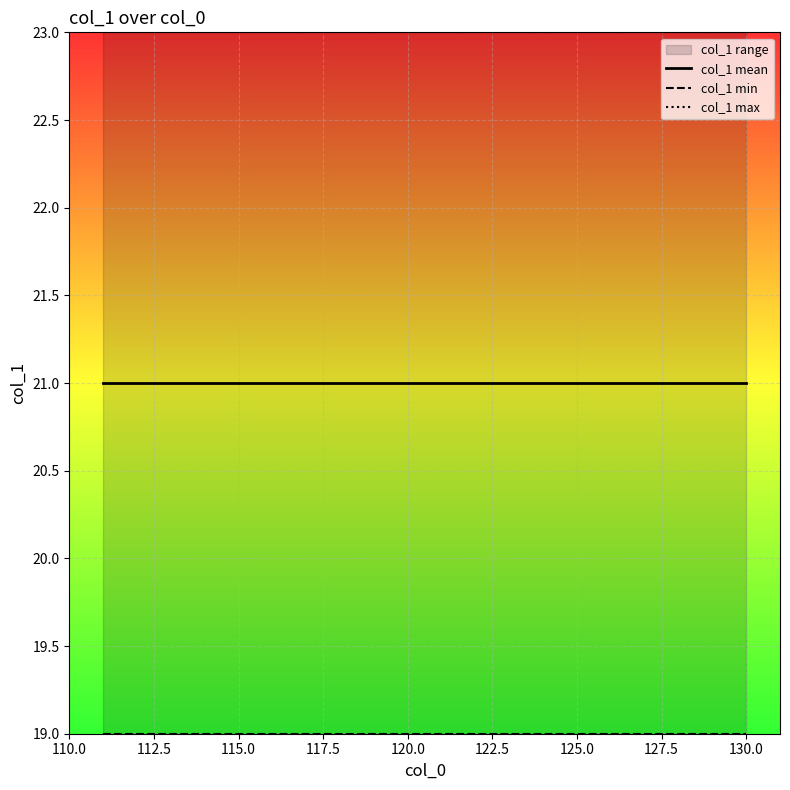

Between 117.5 and 130.0, which series saw the biggest shift?

col_1 mean